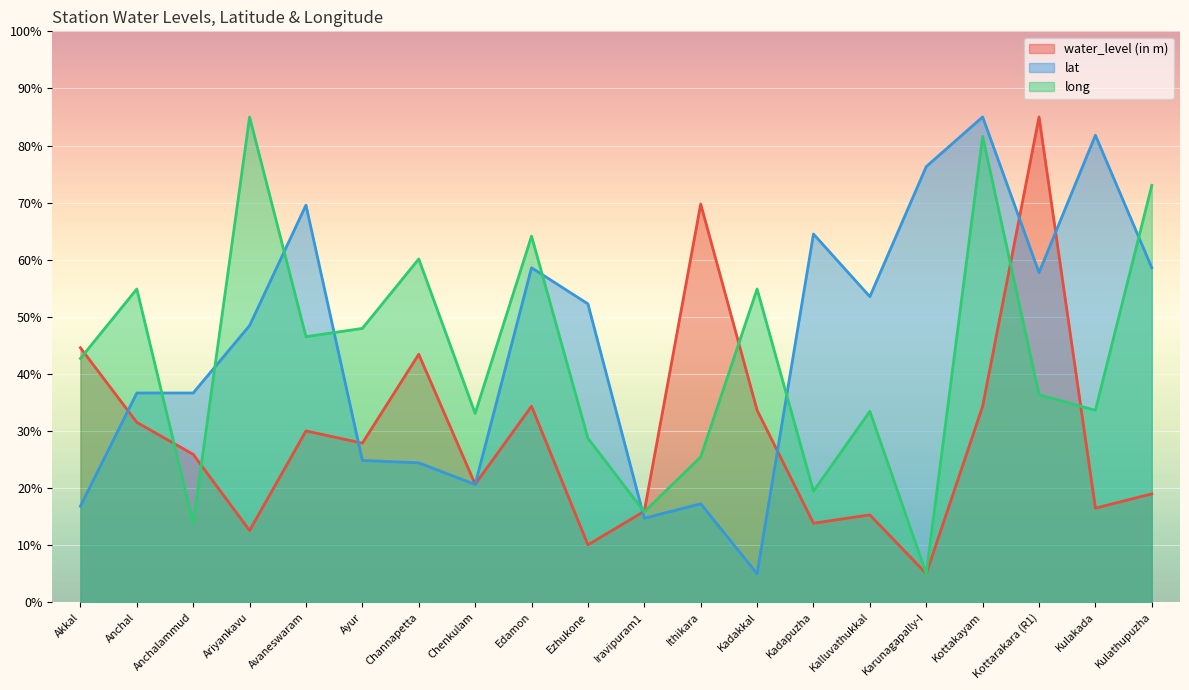

List the series in order of their peak value, highest first.

water_level (in m), lat, long